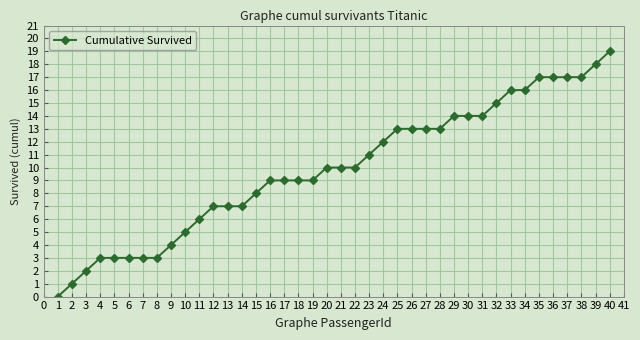

What is the value of the 39th point from the left?

18